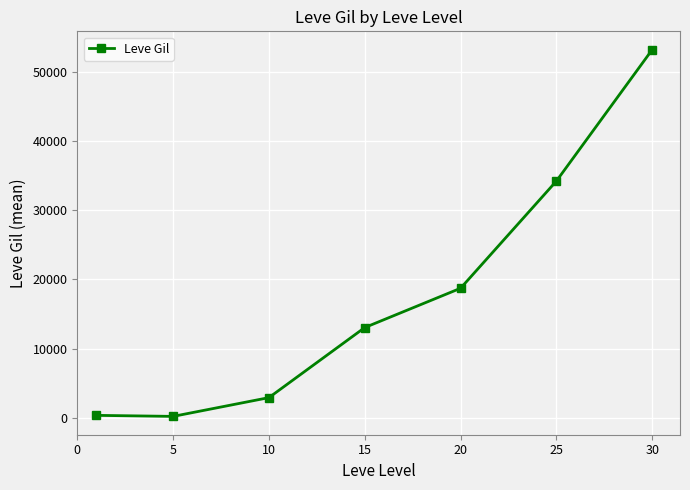

What is the average value?

17519.9